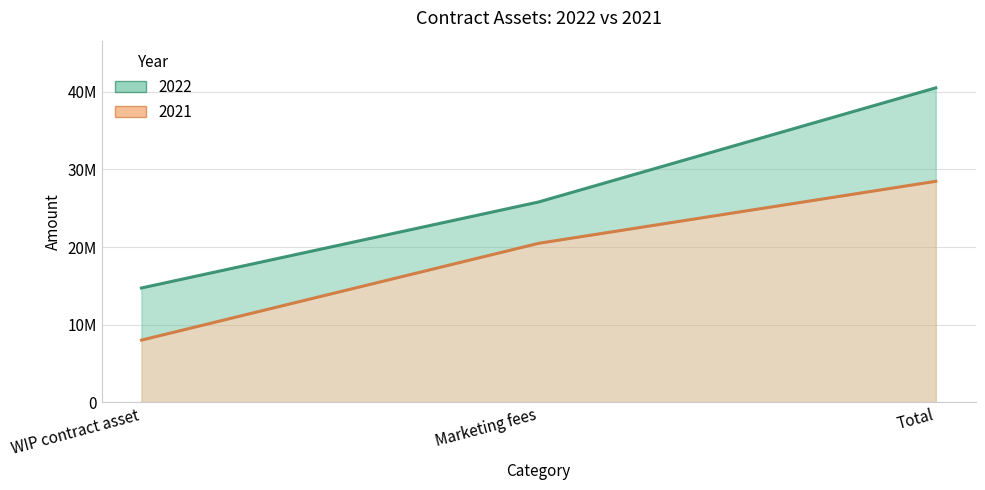

What is the average value of the 2022 series?

27016627